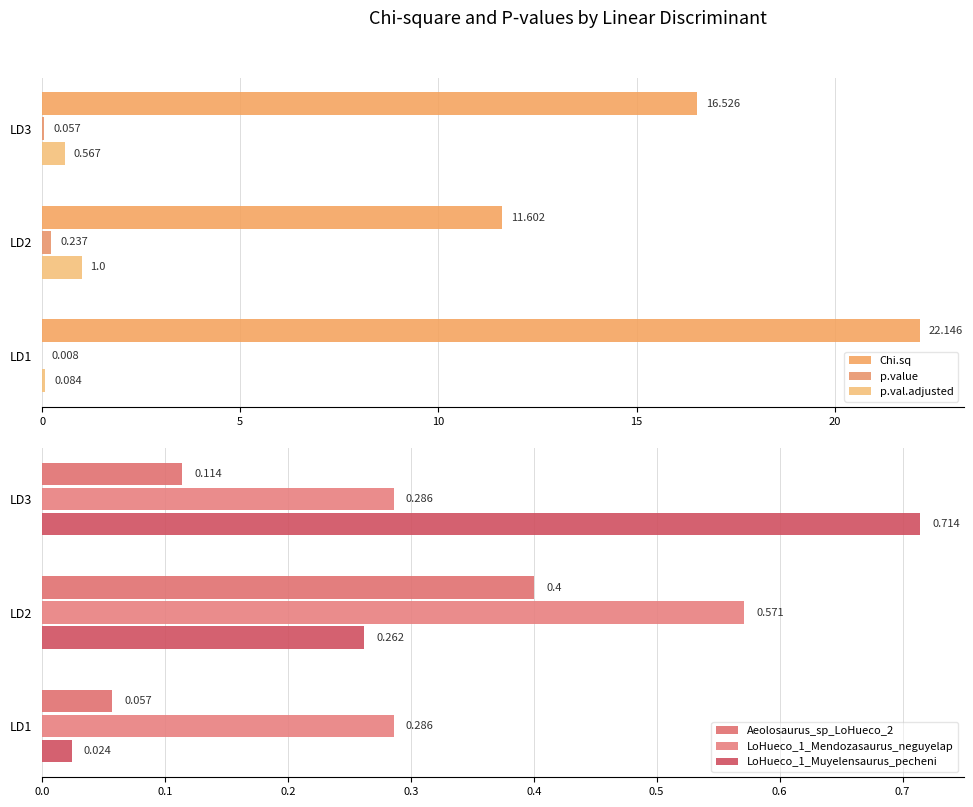

How many categories are shown in the chart?

3